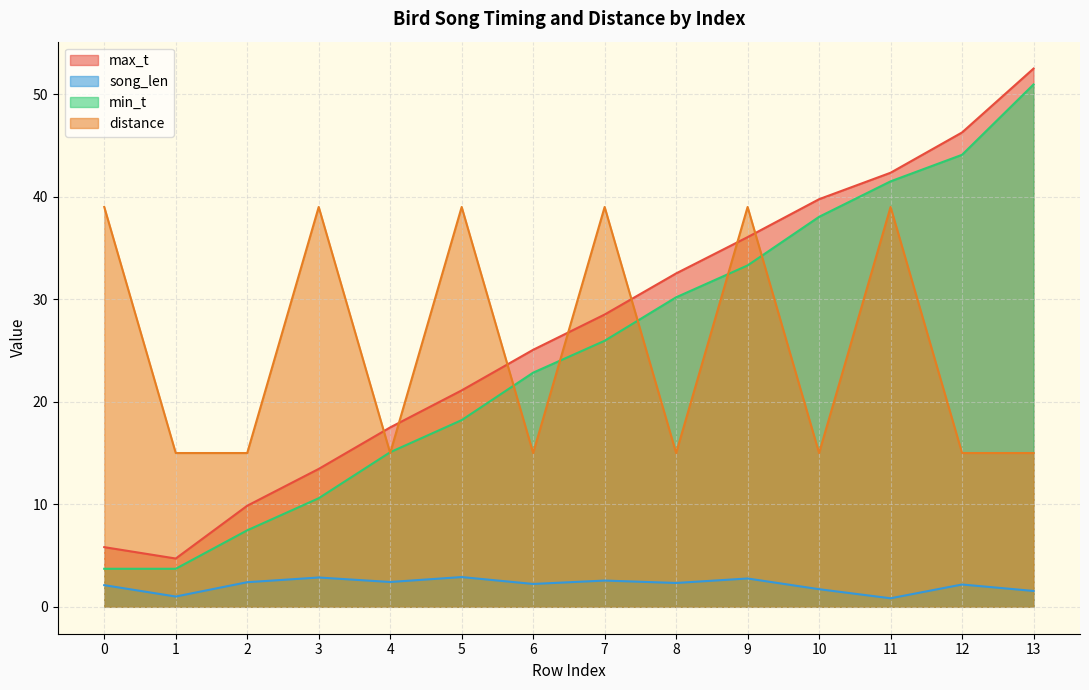

The value of min_t at 2 is 4.3. True or false?

False